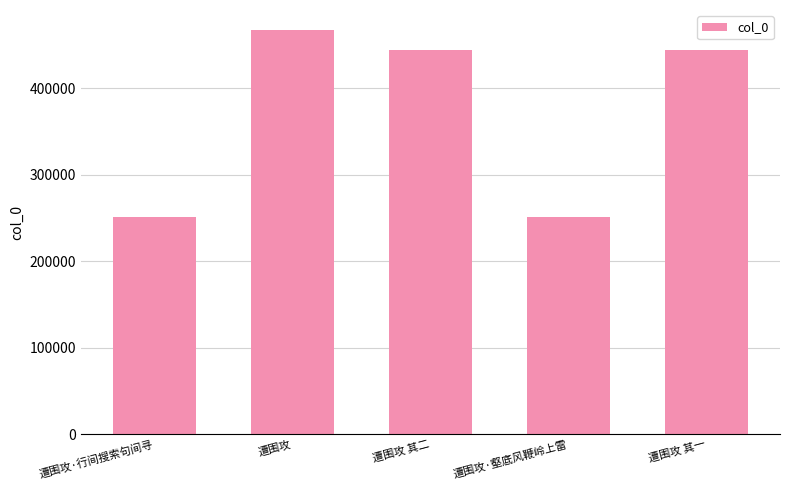

What is the greatest value displayed?

466849